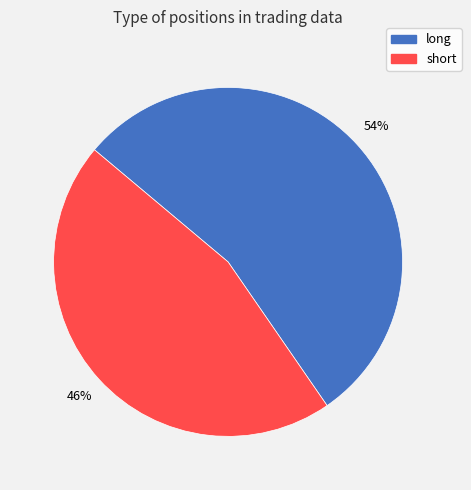

Count the number of slices in the pie.

2